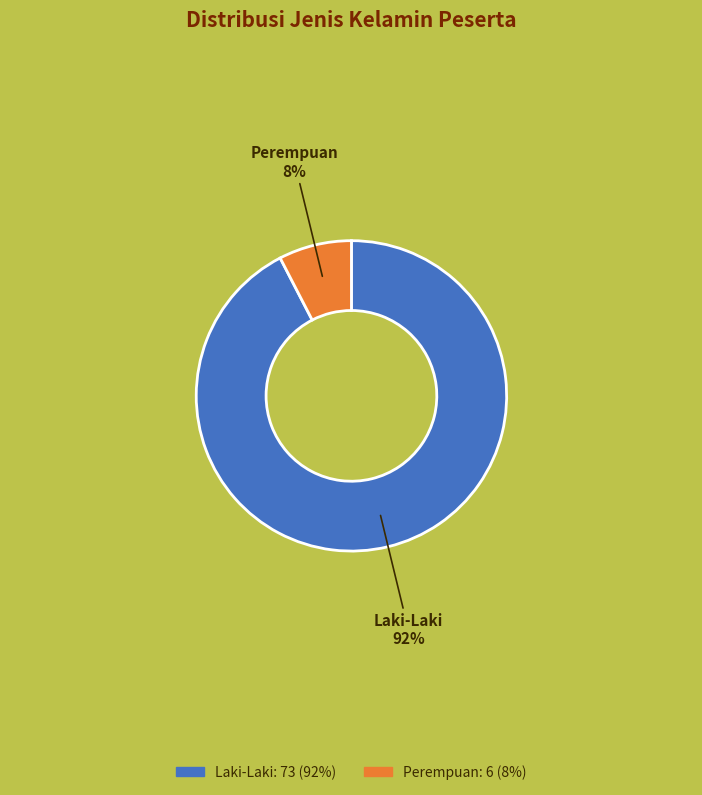

Count the number of slices in the pie.

2